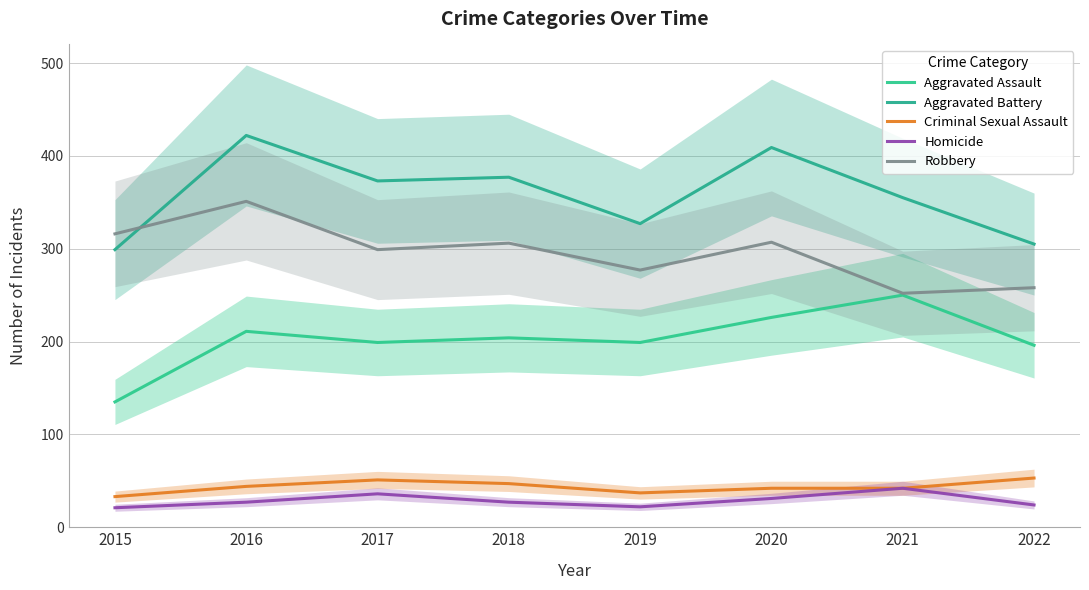

Reading left to right, list all the values displayed in this chart.

Aggravated Assault: 135	211	199	204	199	226	250	196
Aggravated Battery: 299	422	373	377	327	409	355	305
Criminal Sexual Assault: 33	44	51	47	37	42	42	53
Homicide: 21	27	36	27	22	31	42	24
Robbery: 316	351	299	306	277	307	252	258